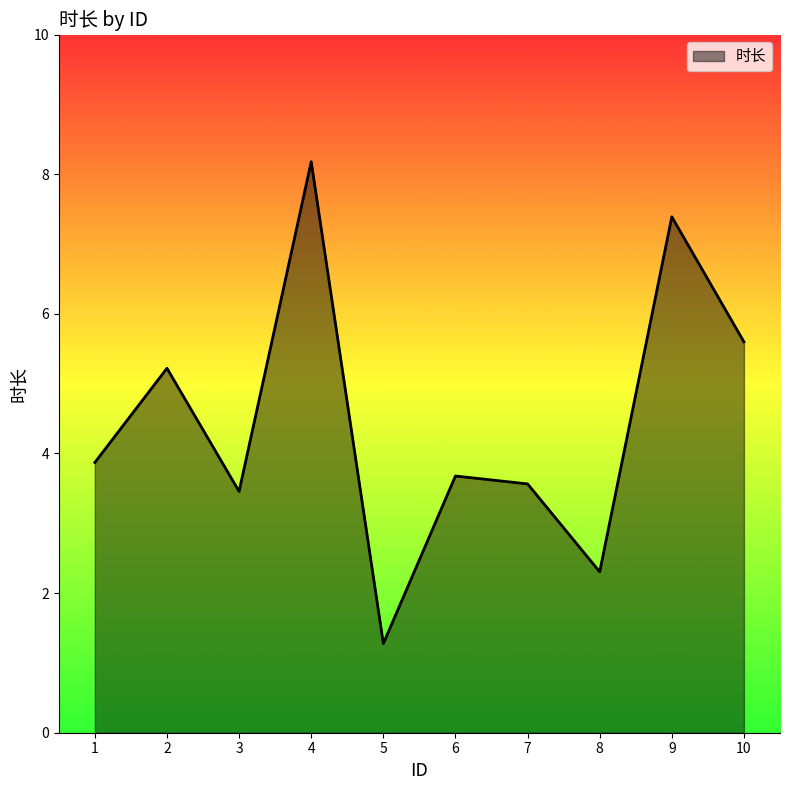

The value at 5 is 1.3. True or false?

True